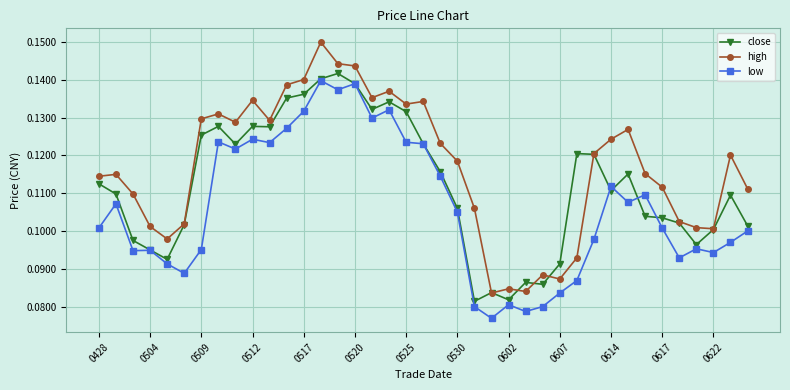

True or false: high and low intersect in this chart.

False